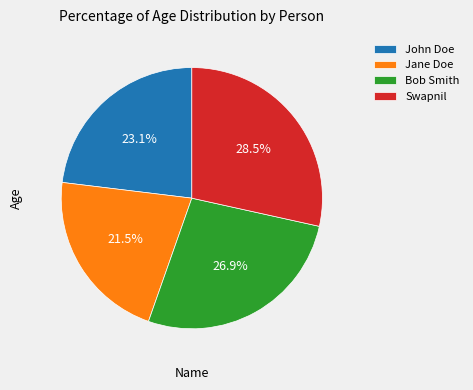

How many segments does this pie chart have?

4